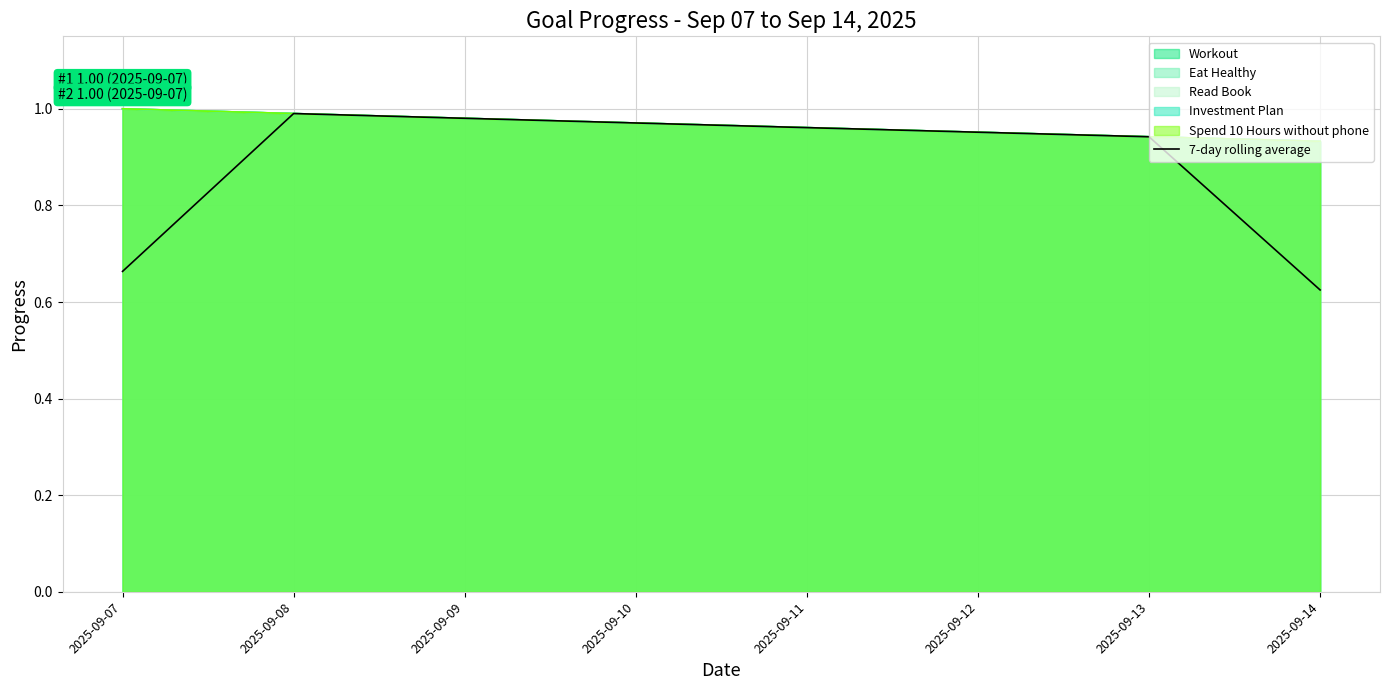

Rank the categories by value from lowest to highest.

2025-09-14, 2025-09-07, 2025-09-13, 2025-09-12, 2025-09-11, 2025-09-10, 2025-09-09, 2025-09-08